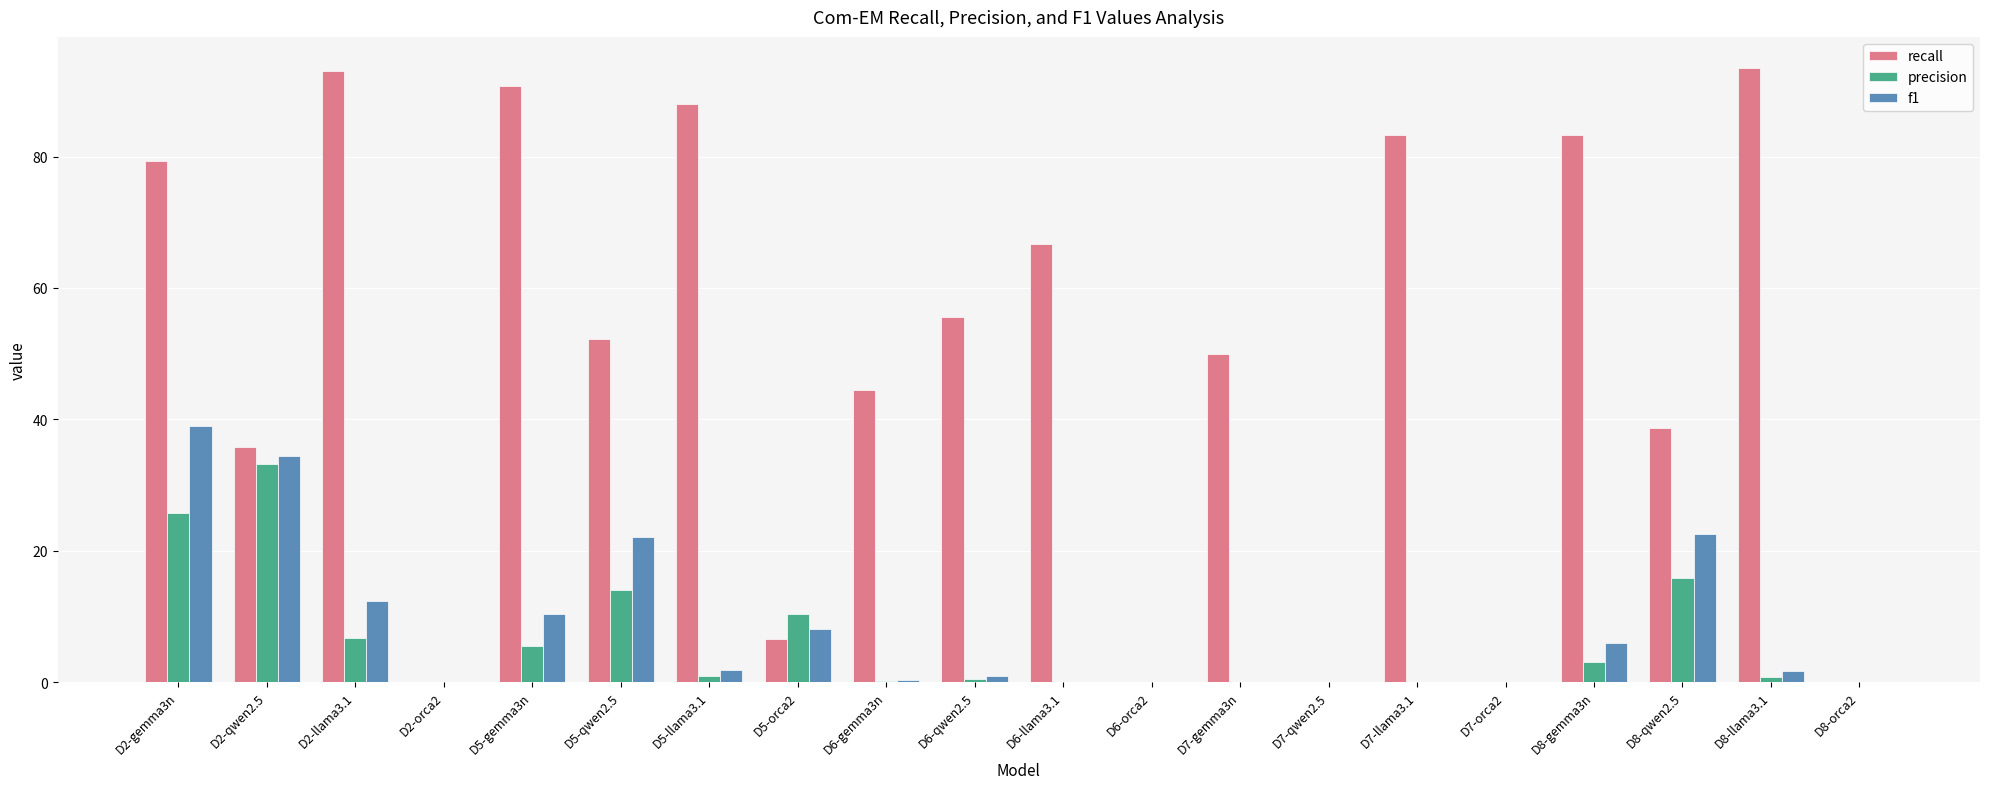

At which category is the sum across all series the highest?

D2-gemma3n